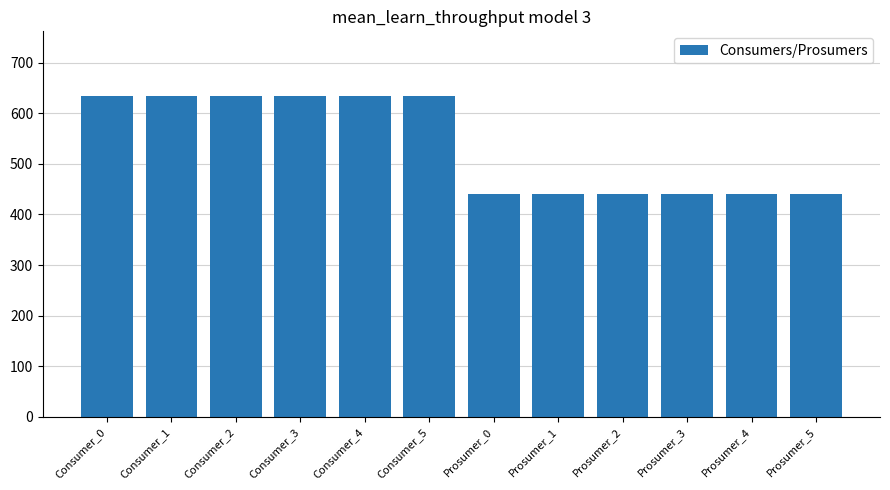

How many distinct data groups are displayed?

1